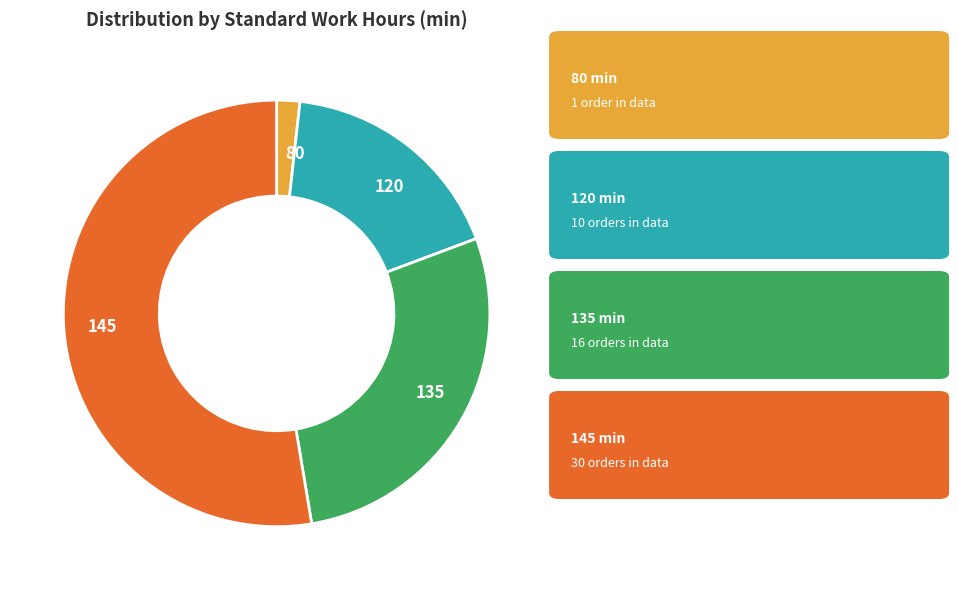

Is 145 the majority of the pie?

Yes